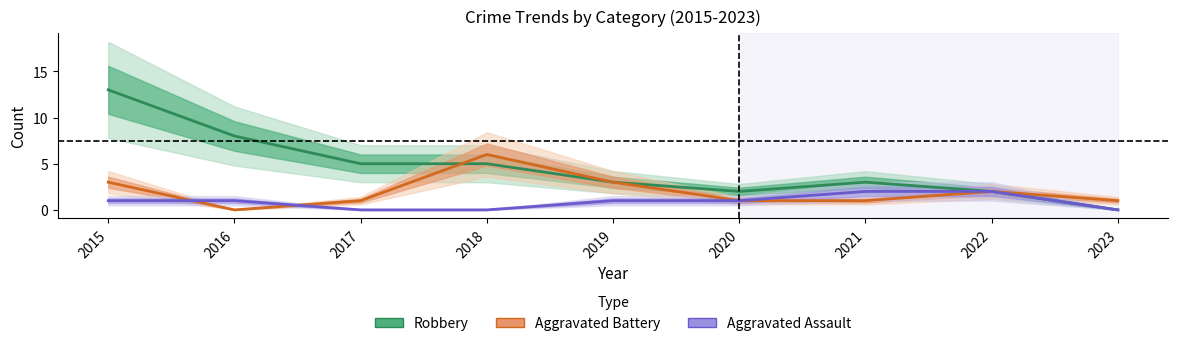

Reading right to left, what are all the values shown in this chart?

Robbery: 0	2	3	2	3	5	5	8	13
Aggravated Battery: 1	2	1	1	3	6	1	0	3
Aggravated Assault: 0	2	2	1	1	0	0	1	1